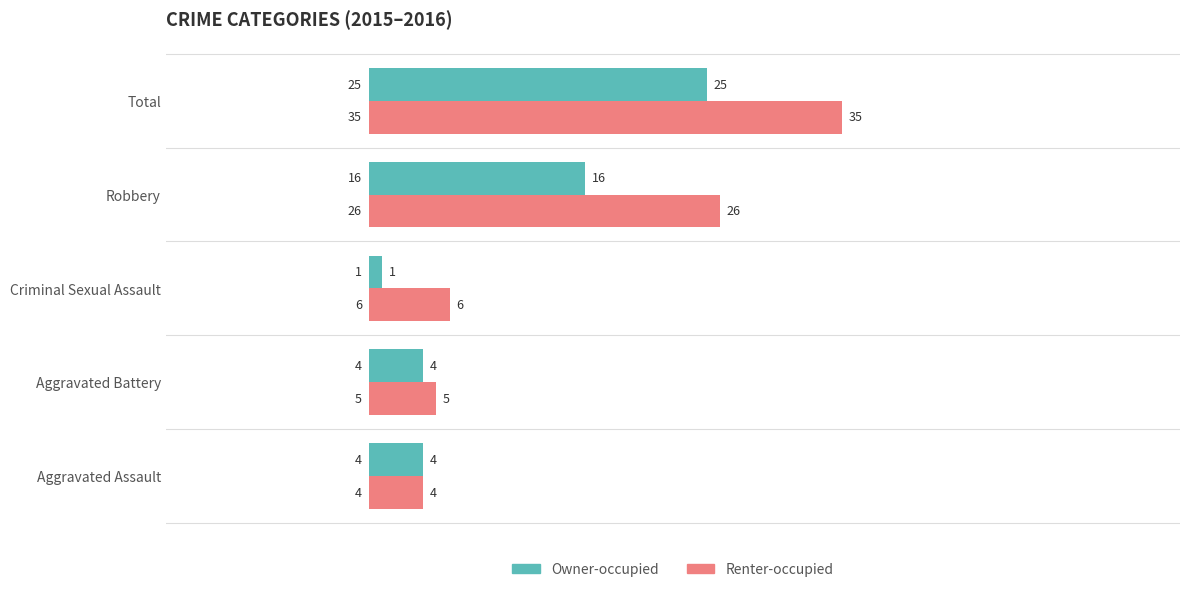

Count the number of data series in this chart.

2